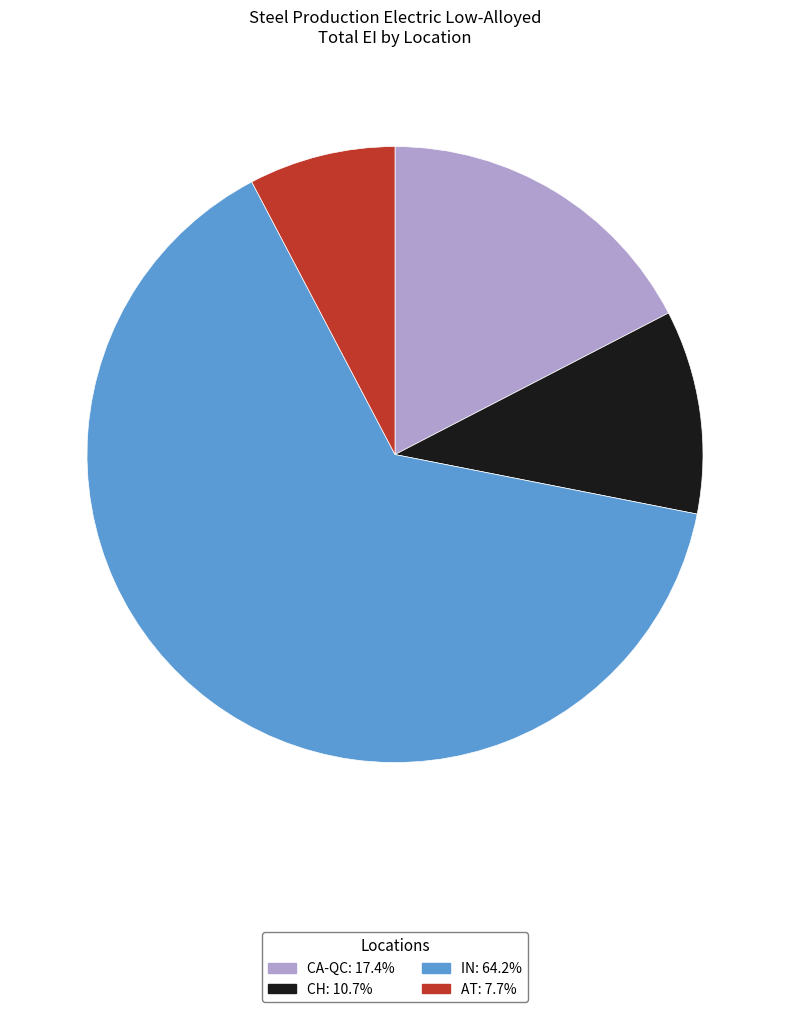

Rank the categories by value from lowest to highest.

AT, CH, CA-QC, IN